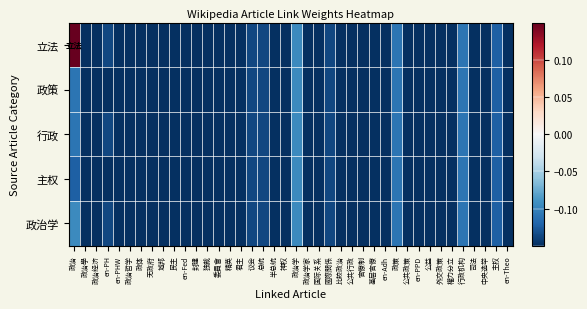

Which series has the largest total across all categories?

立法